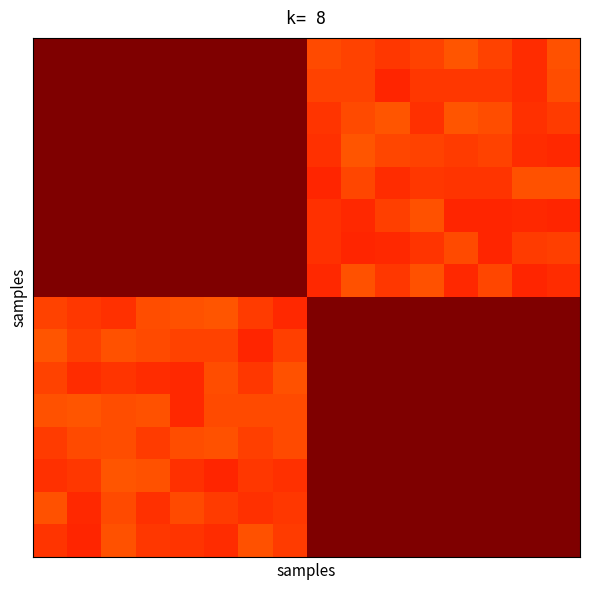

Reading left to right, extract all data points from this chart.

row_0: 1.0	1.0	1.0	1.0	1.0	1.0	1.0	1.0	0.8	0.8	0.9	0.8	0.8	0.8	0.9	0.8
row_1: 1.0	1.0	1.0	1.0	1.0	1.0	1.0	1.0	0.8	0.8	0.9	0.8	0.8	0.8	0.9	0.8
row_2: 1.0	1.0	1.0	1.0	1.0	1.0	1.0	1.0	0.9	0.8	0.8	0.9	0.8	0.8	0.9	0.8
row_3: 1.0	1.0	1.0	1.0	1.0	1.0	1.0	1.0	0.9	0.8	0.8	0.8	0.8	0.8	0.9	0.9
row_4: 1.0	1.0	1.0	1.0	1.0	1.0	1.0	1.0	0.9	0.8	0.9	0.8	0.9	0.9	0.8	0.8
row_5: 1.0	1.0	1.0	1.0	1.0	1.0	1.0	1.0	0.9	0.9	0.8	0.8	0.9	0.9	0.9	0.9
row_6: 1.0	1.0	1.0	1.0	1.0	1.0	1.0	1.0	0.9	0.9	0.9	0.9	0.8	0.9	0.8	0.8
row_7: 1.0	1.0	1.0	1.0	1.0	1.0	1.0	1.0	0.9	0.8	0.9	0.8	0.9	0.8	0.9	0.9
row_8: 0.8	0.9	0.9	0.8	0.8	0.8	0.8	0.9	1.0	1.0	1.0	1.0	1.0	1.0	1.0	1.0
row_9: 0.8	0.8	0.8	0.8	0.8	0.8	0.9	0.8	1.0	1.0	1.0	1.0	1.0	1.0	1.0	1.0
row_10: 0.8	0.9	0.9	0.9	0.9	0.8	0.8	0.8	1.0	1.0	1.0	1.0	1.0	1.0	1.0	1.0
row_11: 0.8	0.8	0.8	0.8	0.9	0.8	0.8	0.8	1.0	1.0	1.0	1.0	1.0	1.0	1.0	1.0
row_12: 0.8	0.8	0.8	0.8	0.8	0.8	0.8	0.8	1.0	1.0	1.0	1.0	1.0	1.0	1.0	1.0
row_13: 0.9	0.9	0.8	0.8	0.9	0.9	0.9	0.9	1.0	1.0	1.0	1.0	1.0	1.0	1.0	1.0
row_14: 0.8	0.9	0.8	0.9	0.8	0.8	0.9	0.8	1.0	1.0	1.0	1.0	1.0	1.0	1.0	1.0
row_15: 0.9	0.9	0.8	0.9	0.9	0.9	0.8	0.8	1.0	1.0	1.0	1.0	1.0	1.0	1.0	1.0